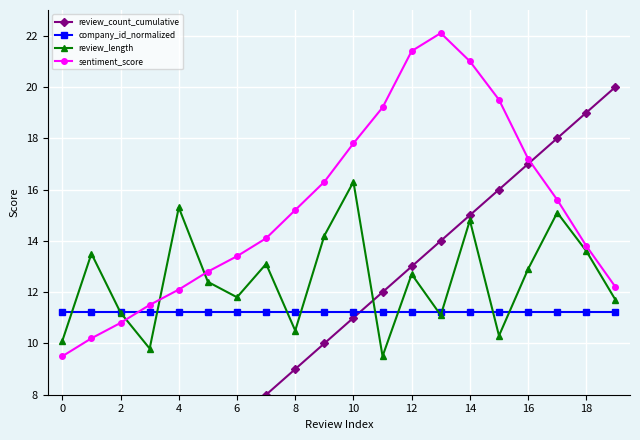

What is the average value of the company_id_normalized series?

11.2